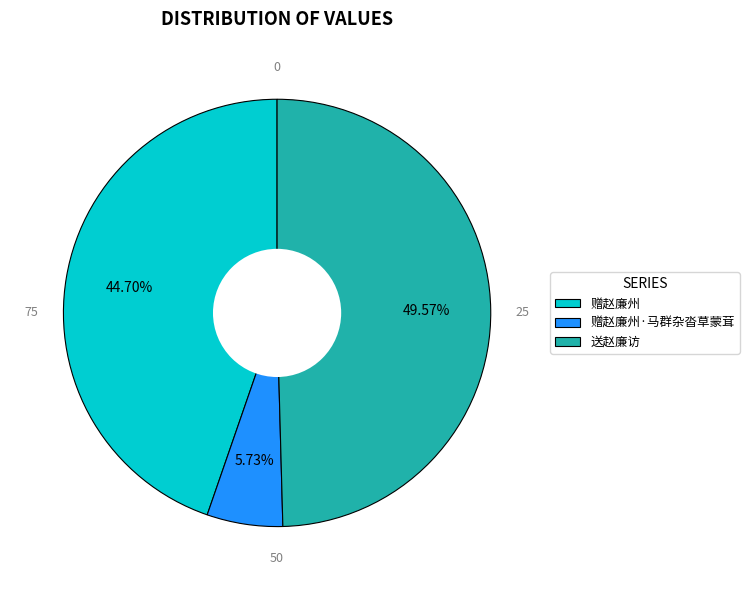

True or false: 赠赵廉州·马群杂沓草蒙茸 accounts for 19% of the total.

False